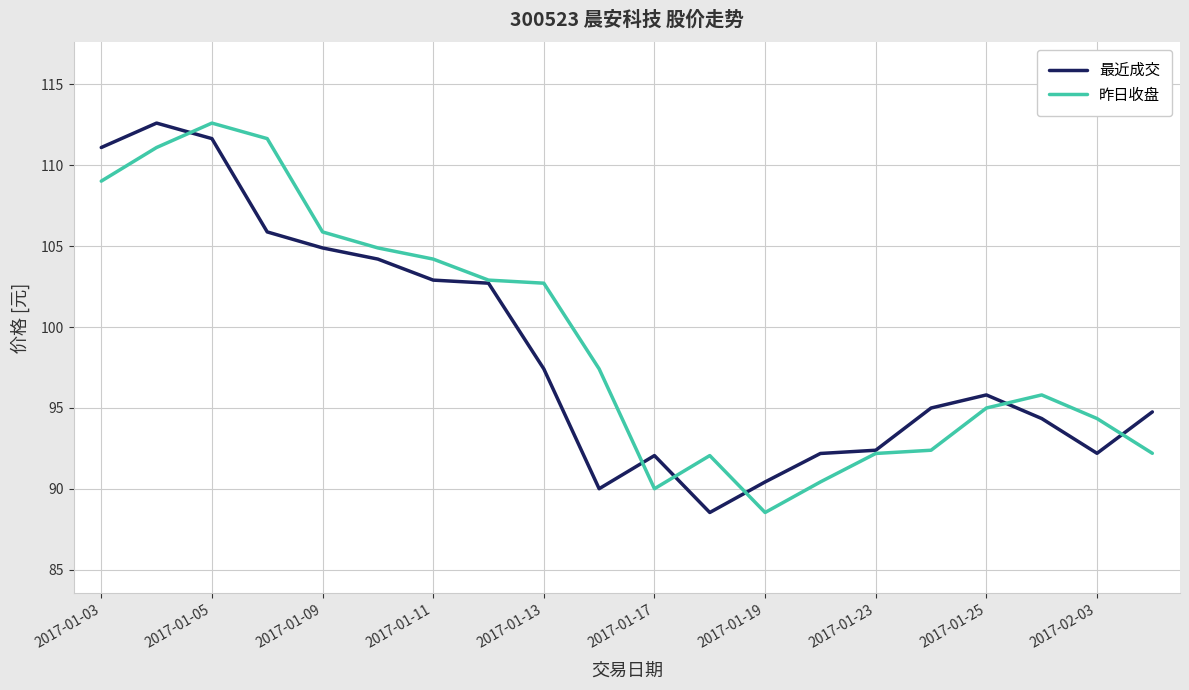

What is the greatest value displayed?

112.6